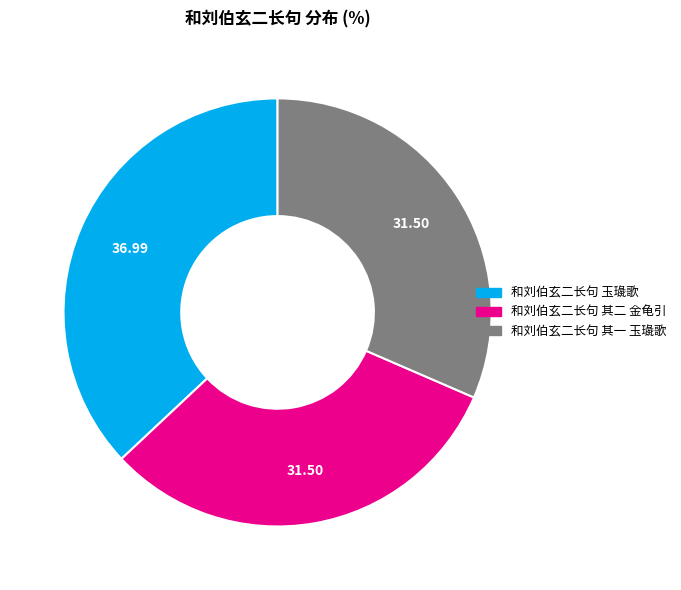

Which slice is the largest?

和刘伯玄二长句 玉璏歌